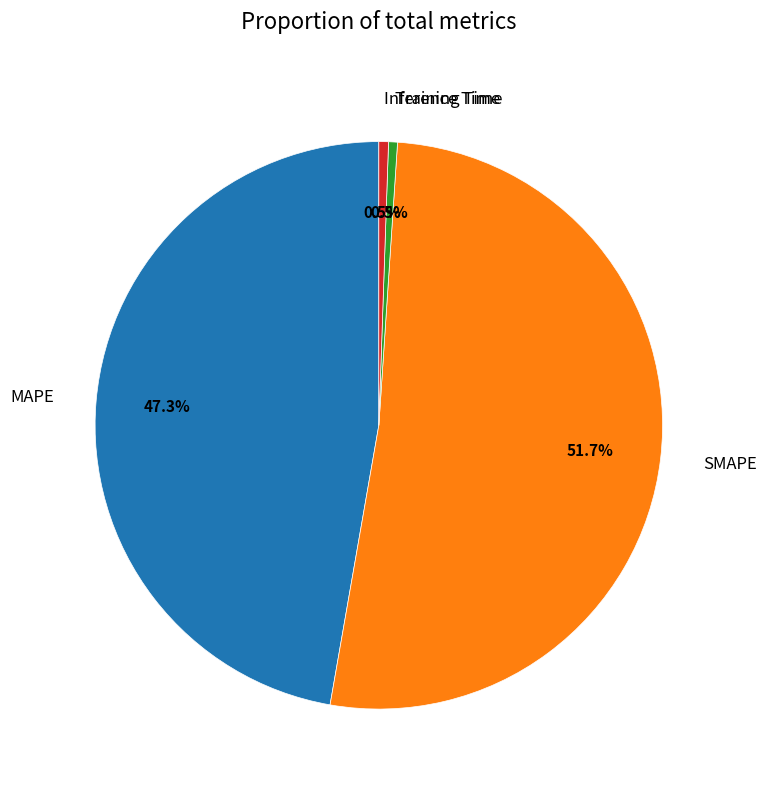

Which category has the biggest portion of the pie?

SMAPE